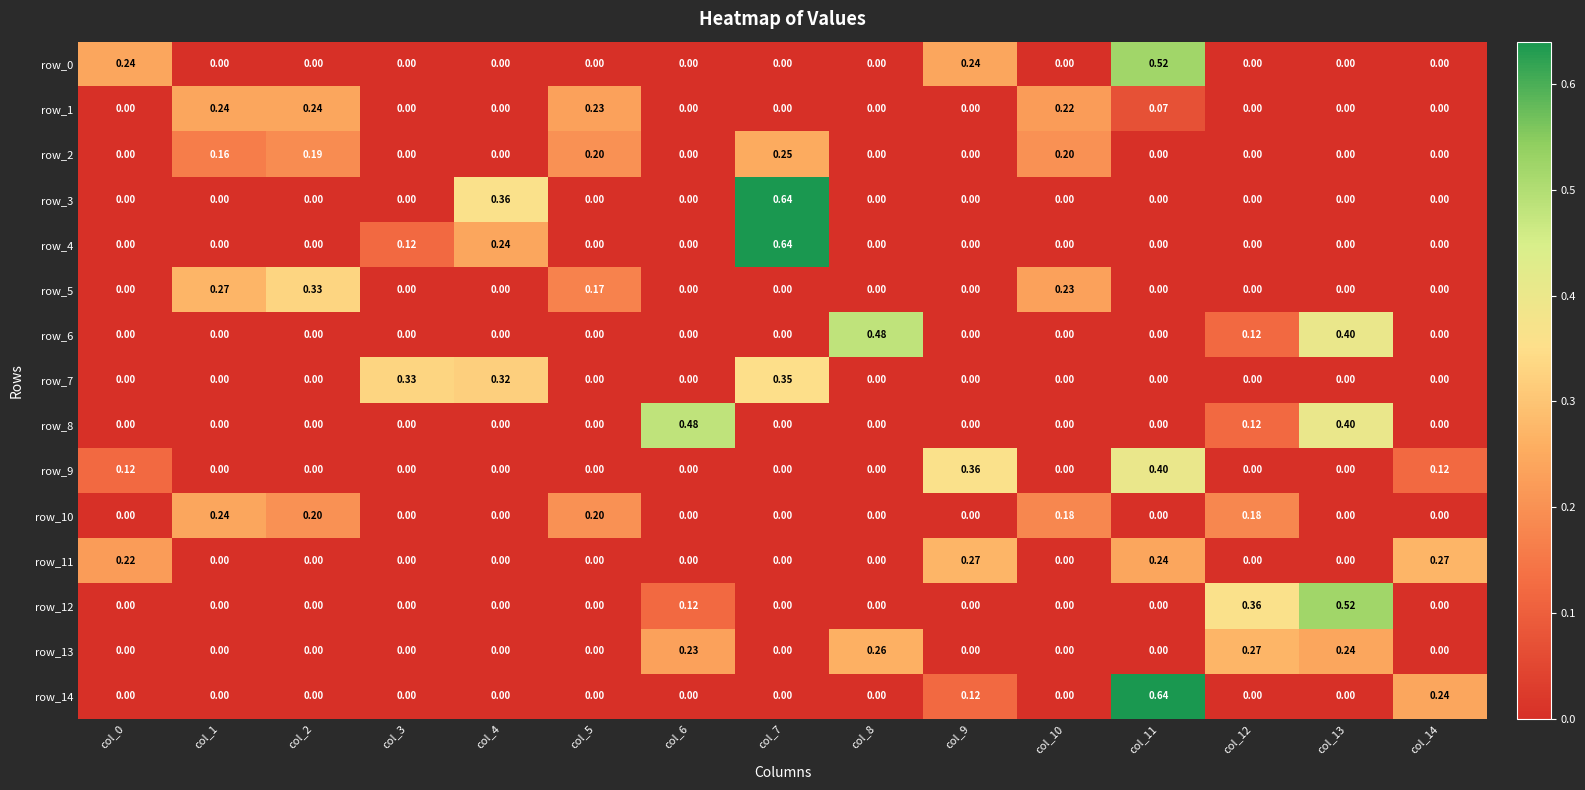

How many data points does each series have?

15